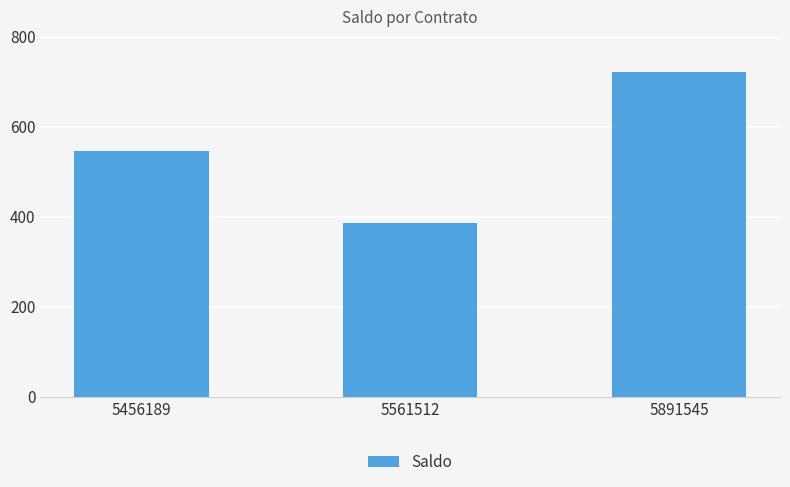

The value at 5891545 is 1254.3. True or false?

False